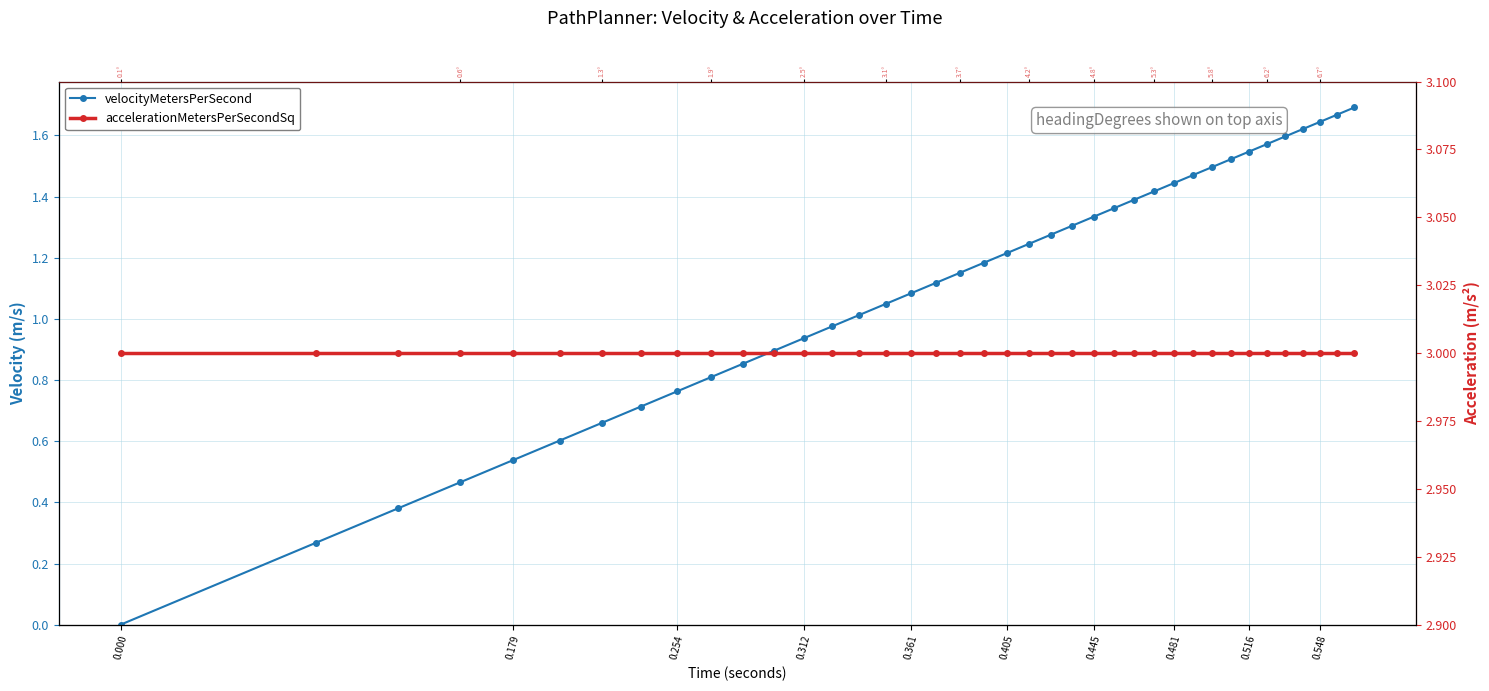

True or false: accelerationMetersPerSecondSq has a value of 5.0 at 27.

False